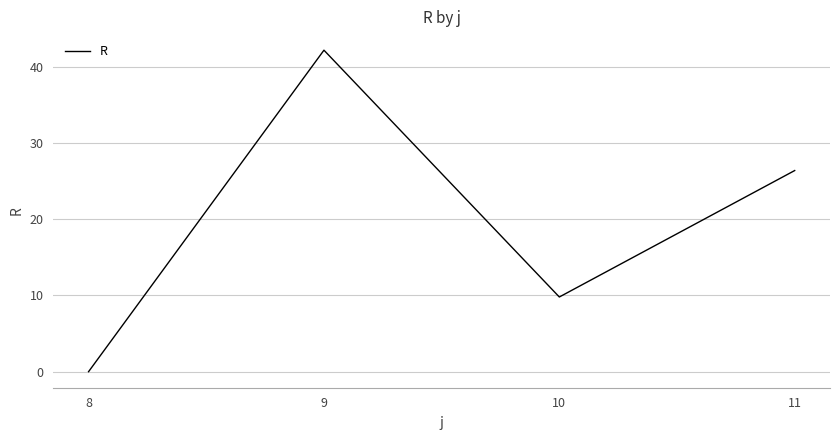

Read the value at 10.

9.8